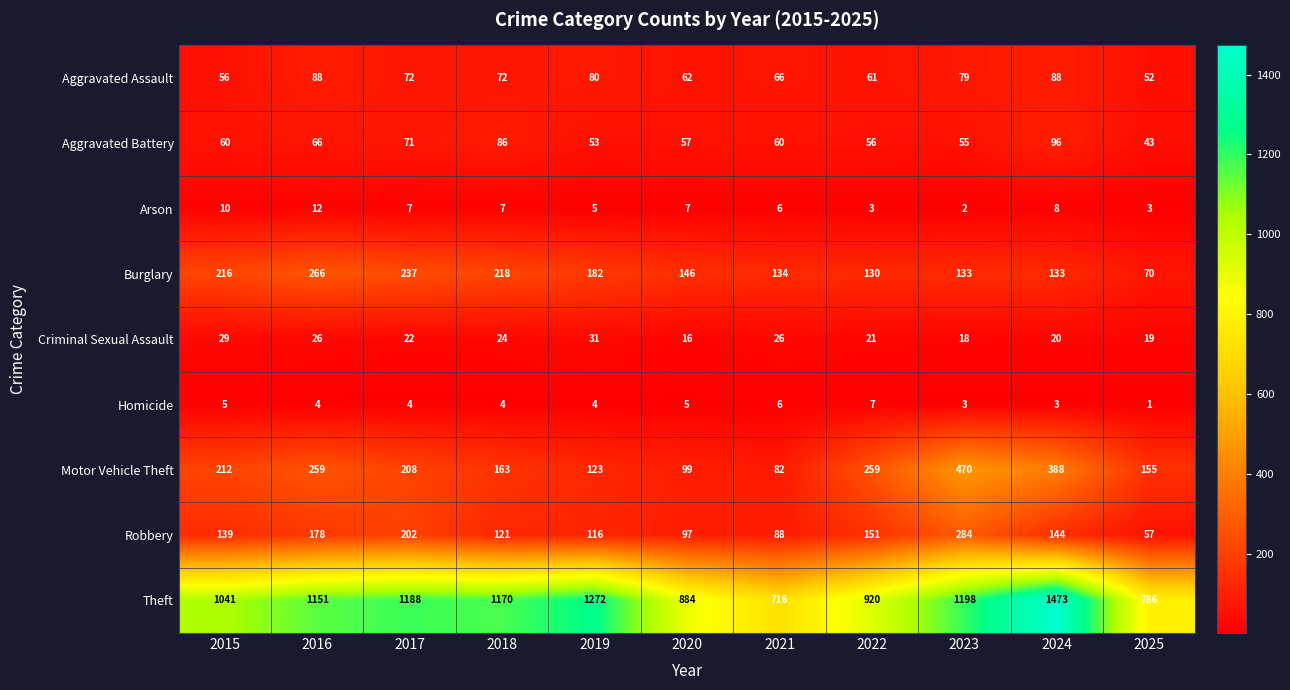

What is the total value across all series at 2017?

2011